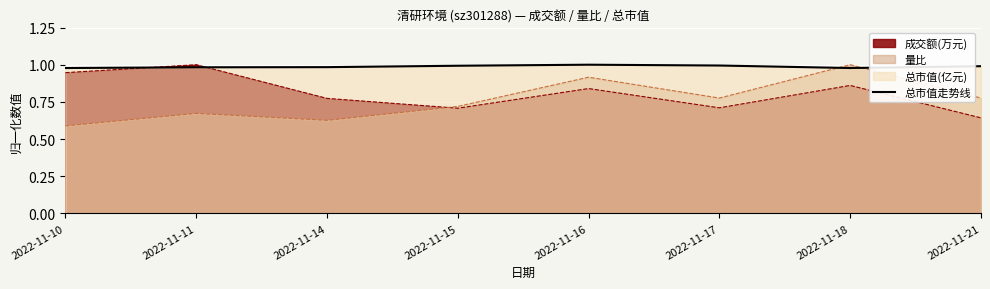

How many points are lower than both their immediate neighbors (excluding endpoints)?

1